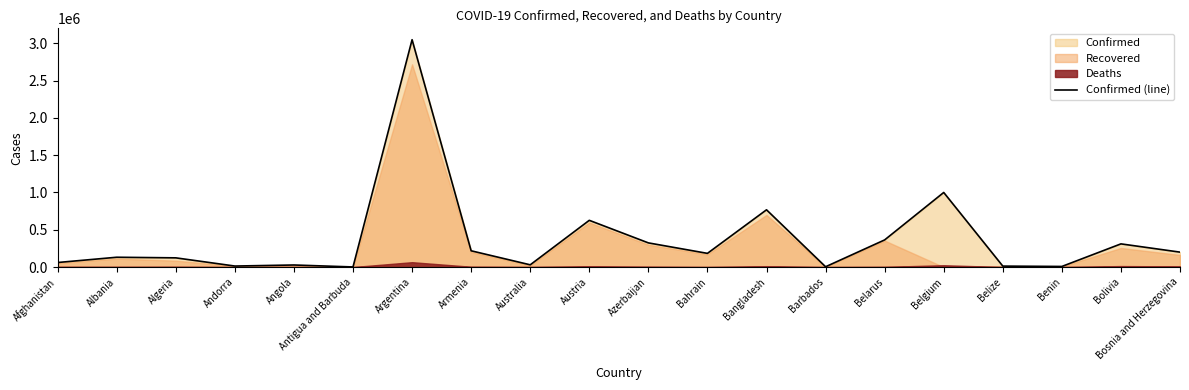

Between Bosnia and Herzegovina and Algeria, which is larger?

Bosnia and Herzegovina